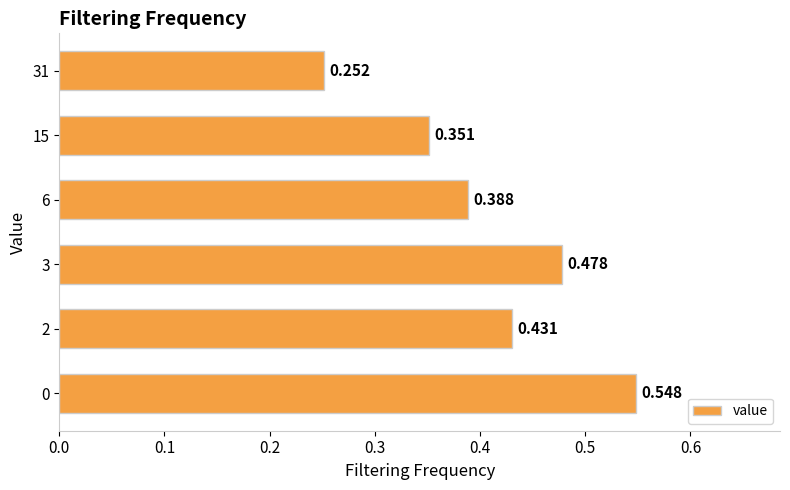

Are the bars horizontal?

Yes